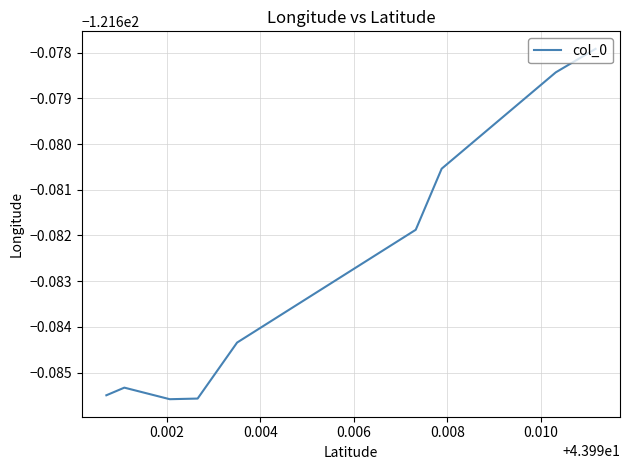

Is this an area chart (filled region under the line)?

No